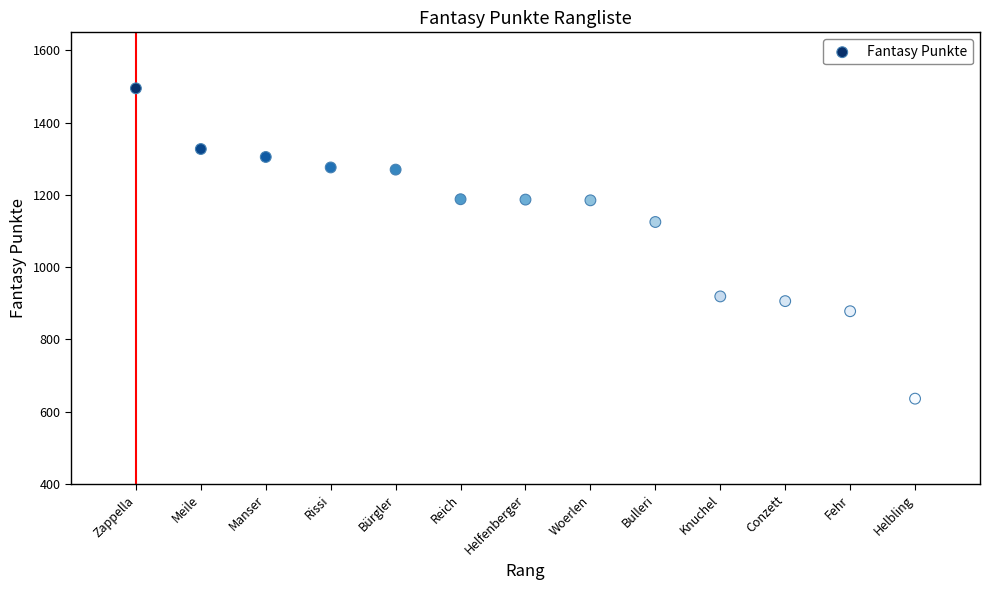

What is the range of Y values (max minus min)?

859